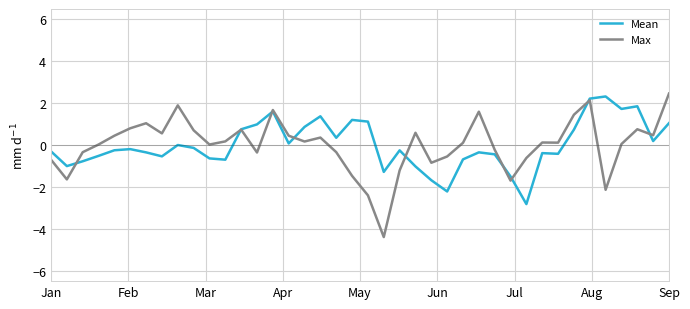

Which series has the largest range (max minus min)?

Max